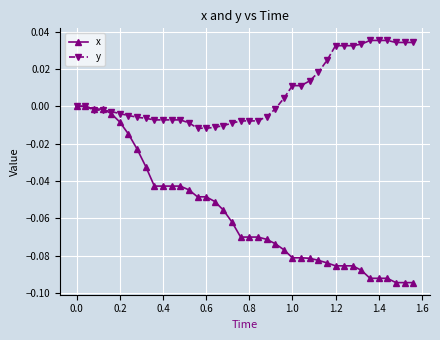

What is the difference between the maximum and second lowest values in the x series?

0.1